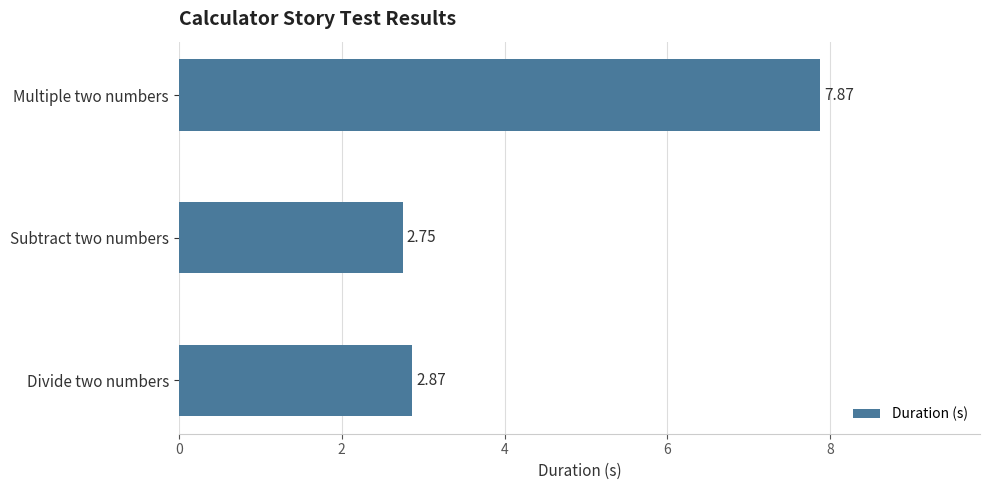

List the labels in order of value, largest first.

Multiple two numbers, Divide two numbers, Subtract two numbers